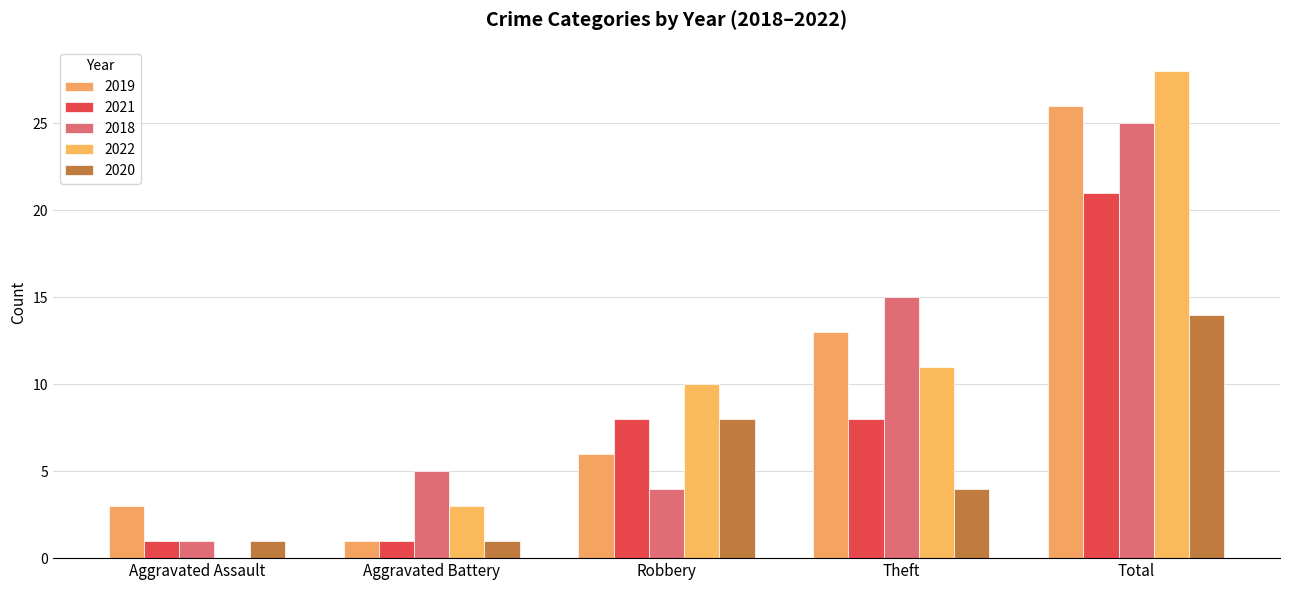

Rank the categories by 2020 value from highest to lowest.

Total, Robbery, Theft, Aggravated Assault, Aggravated Battery